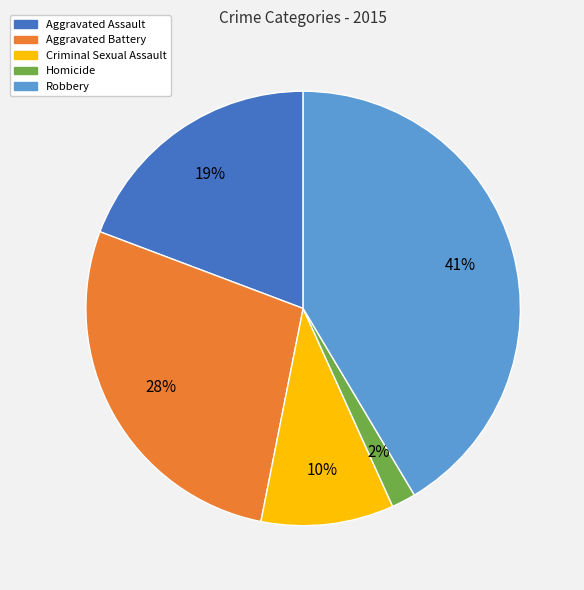

How many slices are in this pie chart?

5